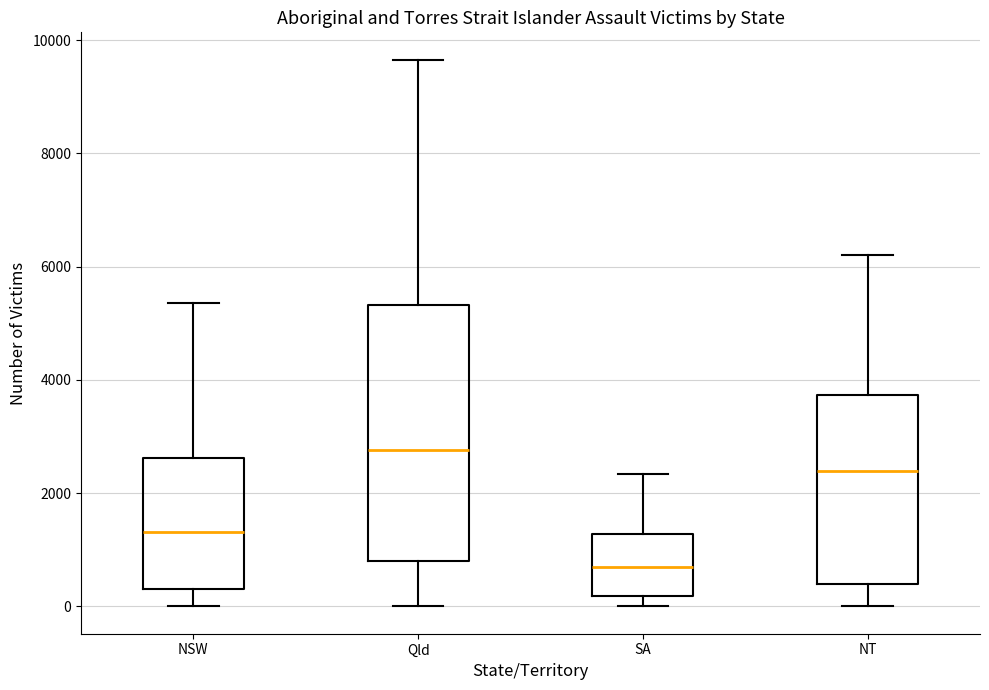

Reading left to right, transcribe this box plot: for each box, give where its median line is, the range the box spans, and where its two whiskers end, as read against the y-axis. The values are not printed on the chart, so give them approximately, as read against the axis.

NSW: median 1400, box 400 to 2600, whiskers 0 to 5400
Qld: median 2800, box 800 to 5400, whiskers 0 to 9600
SA: median 600, box 200 to 1200, whiskers 0 to 2400
NT: median 2400, box 400 to 3800, whiskers 0 to 6200